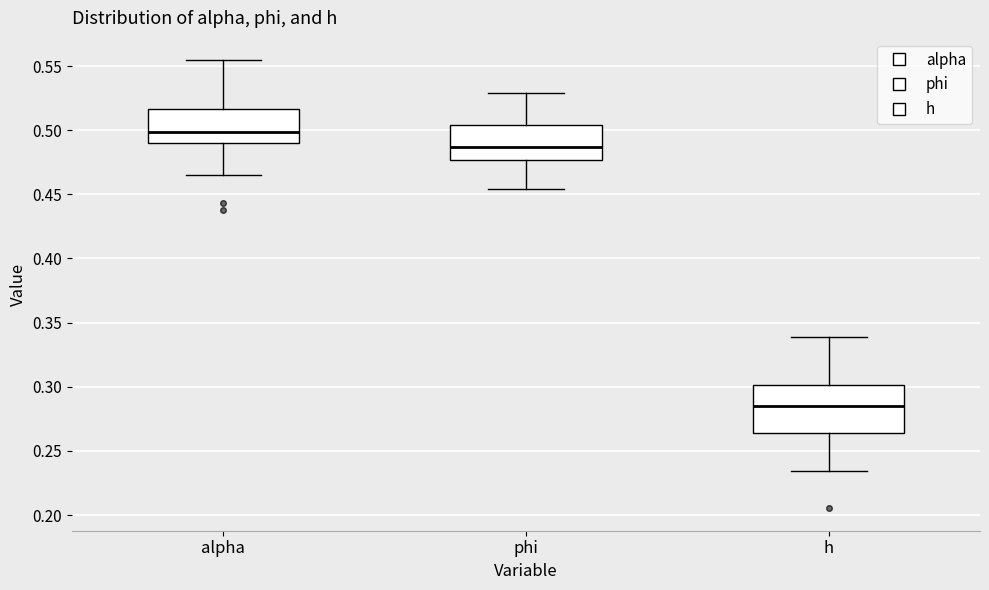

Where does the median line of the box for alpha sit on the y-axis? The values are not printed on the chart, so give them approximately, as read against the axis.

0.500